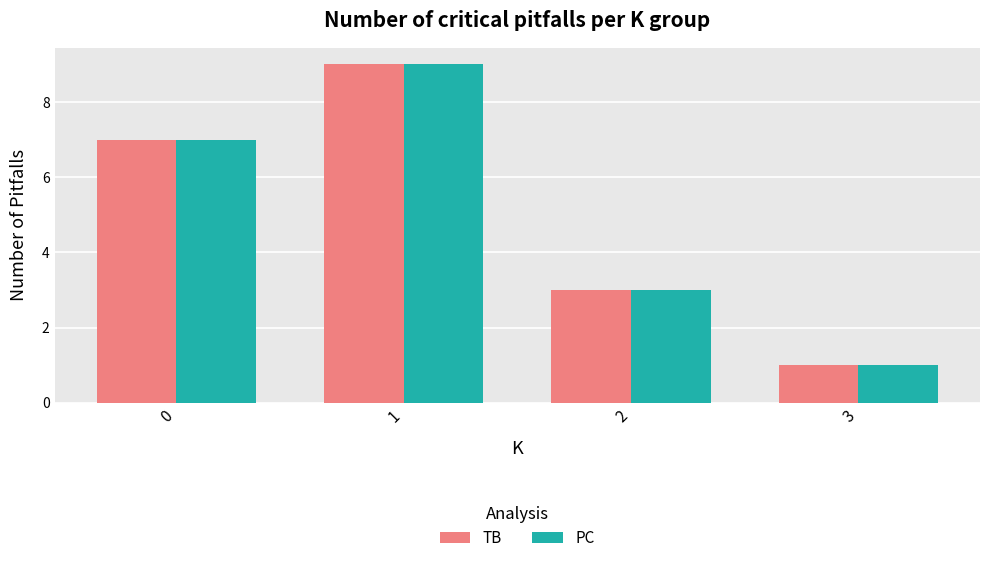

Count the TB values in the range 3 to 9.

3